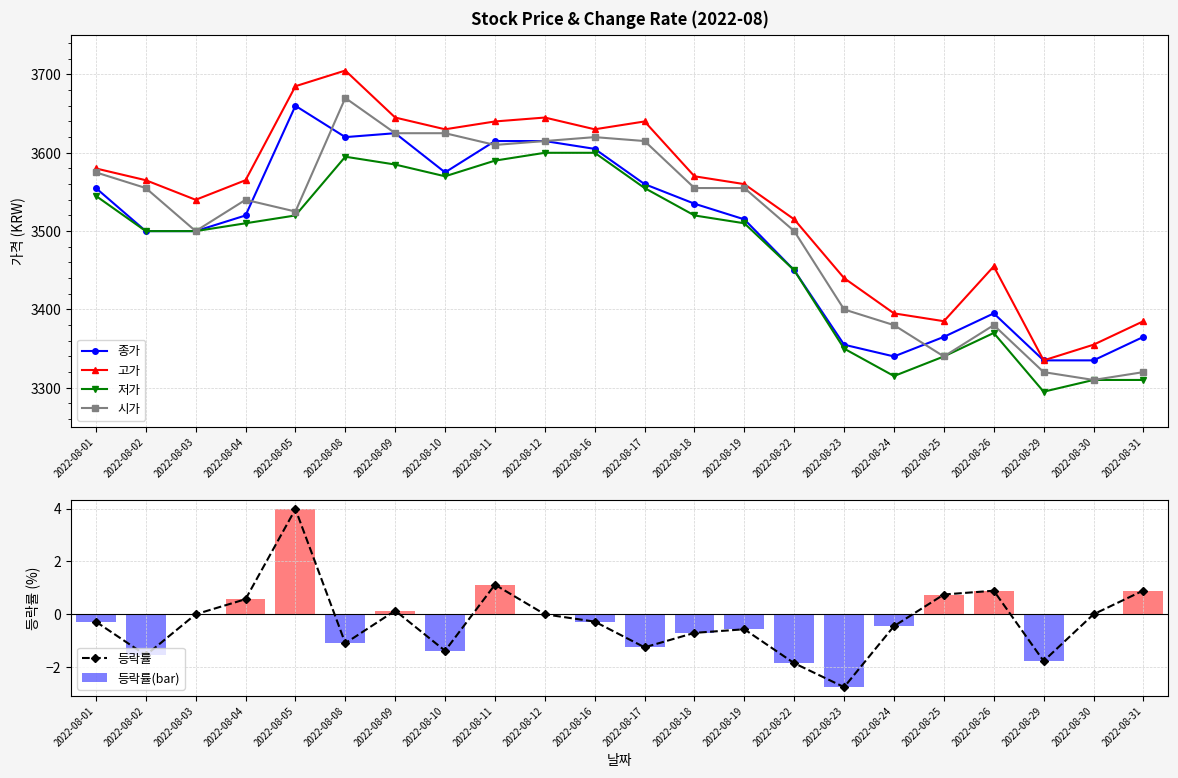

At which label is 등락률 closest to 0?

2022-08-03